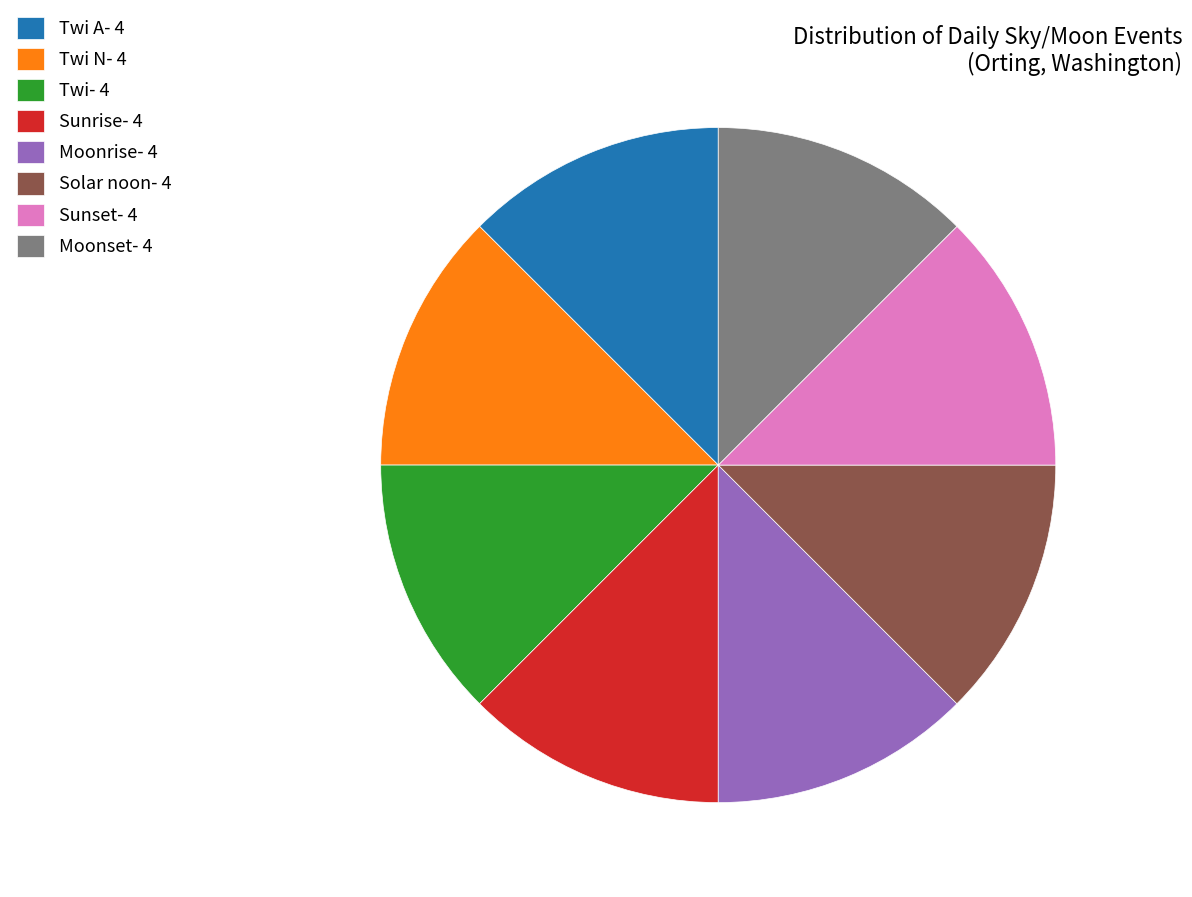

Is the sum of Twi- 4 and Twi N- 4 greater than half?

No